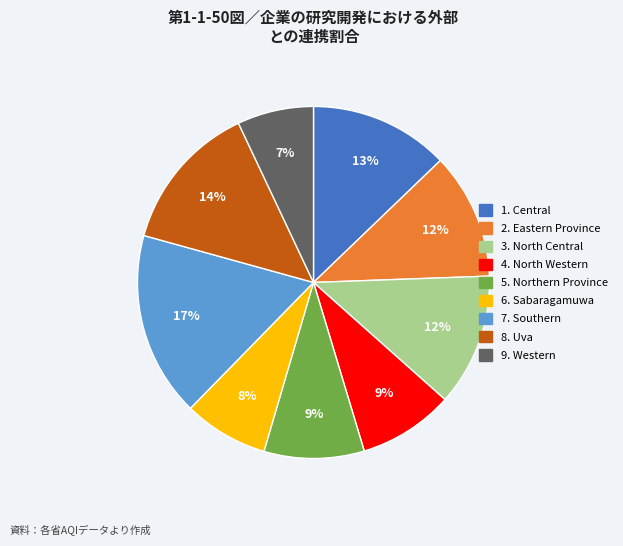

Is there any slice that represents more than half of the pie?

No